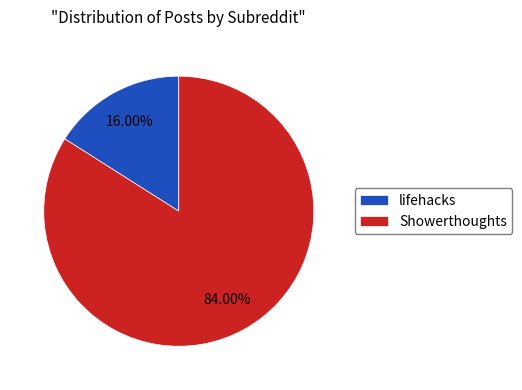

To the nearest percent, what is the average slice percentage?

50%